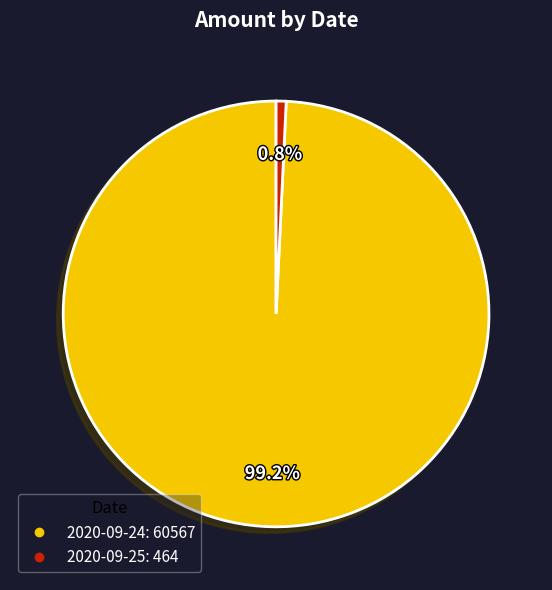

To the nearest percent, what is the average slice percentage?

50%